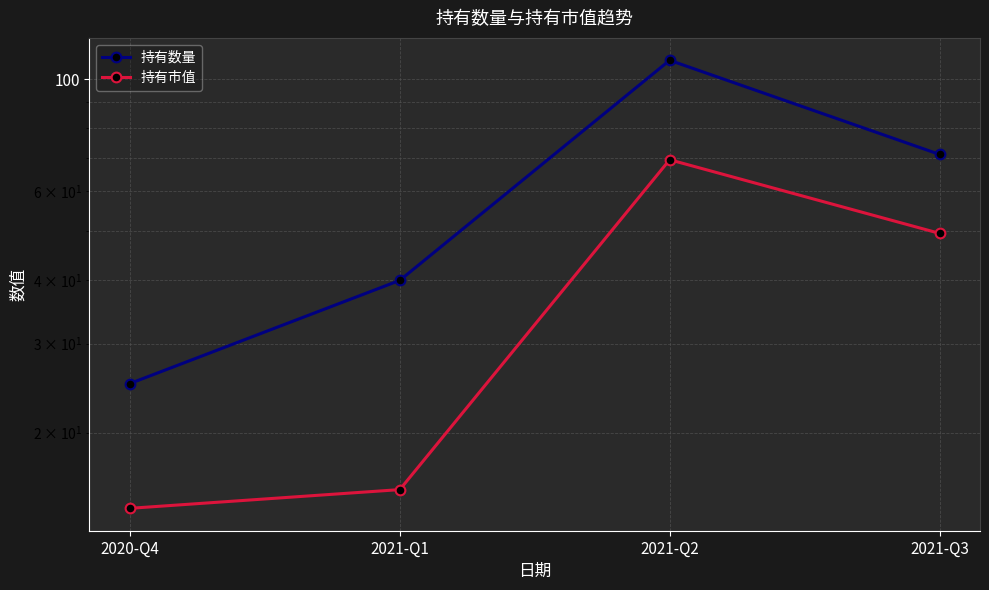

What is the label of the 3rd point from the right?

2021-Q1